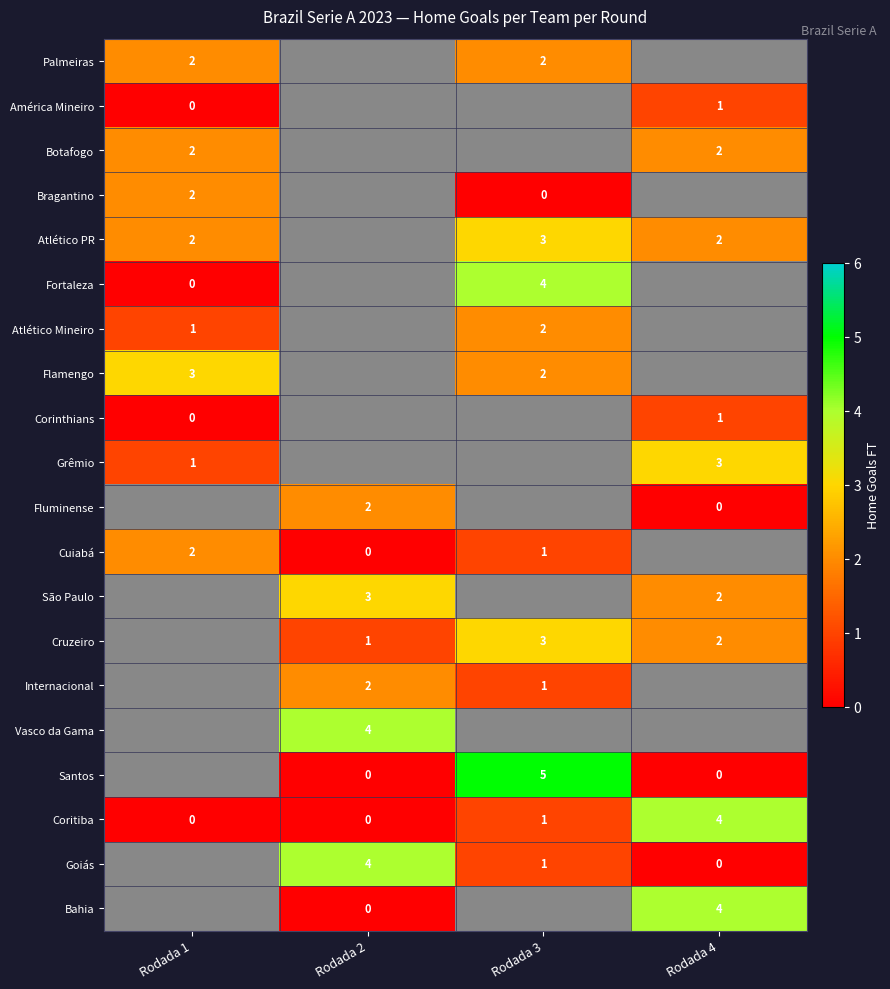

What is the difference between the Coritiba values at Rodada 1 and Rodada 4?

4